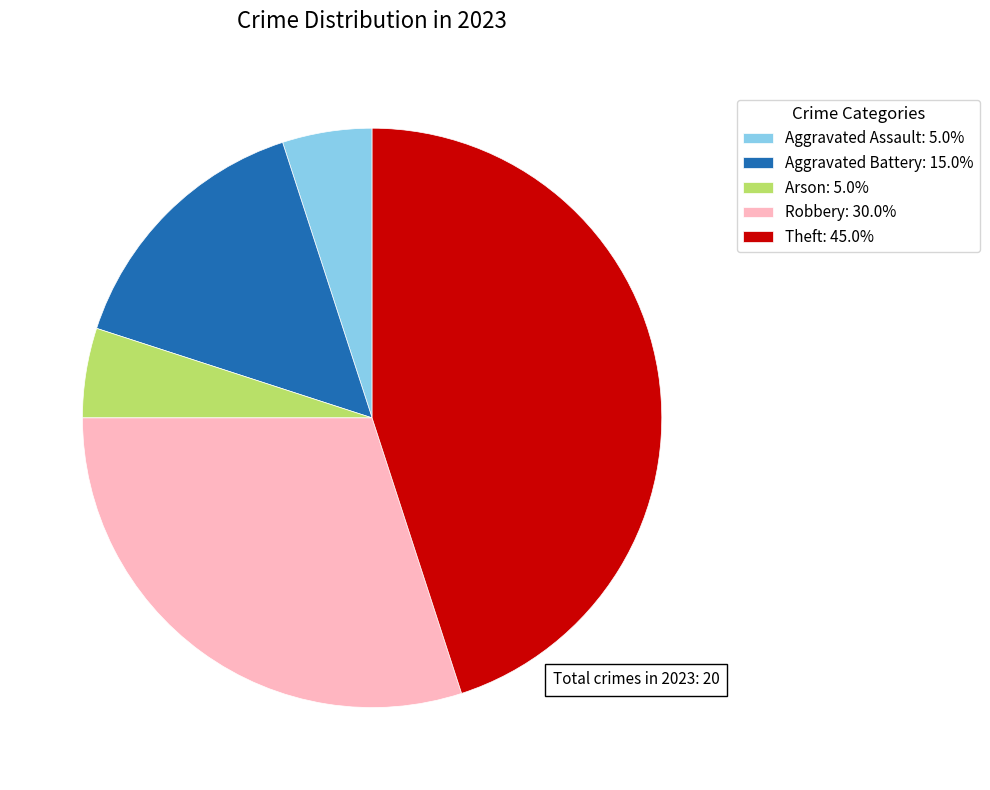

Do Robbery: 30.0% and Theft: 45.0% together represent more than half of the pie?

Yes